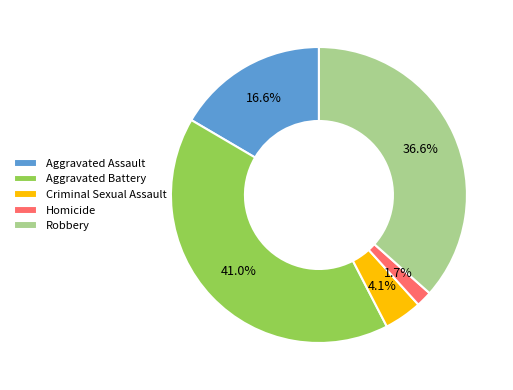

Is there a majority slice in this chart?

No